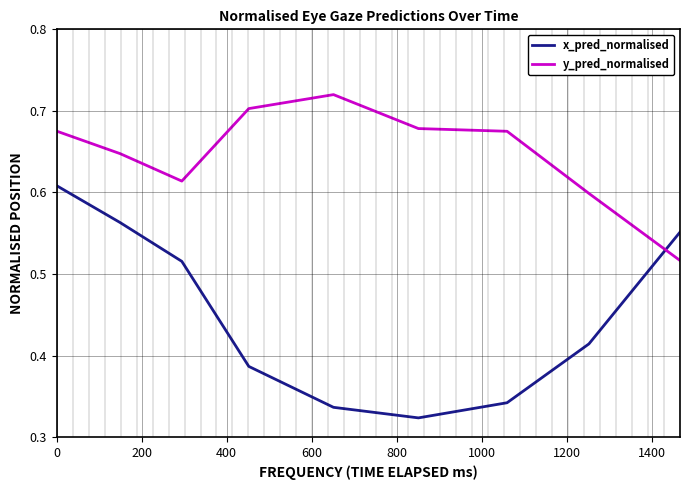

List the series in order of their overall mean, highest first.

y_pred_normalised, x_pred_normalised